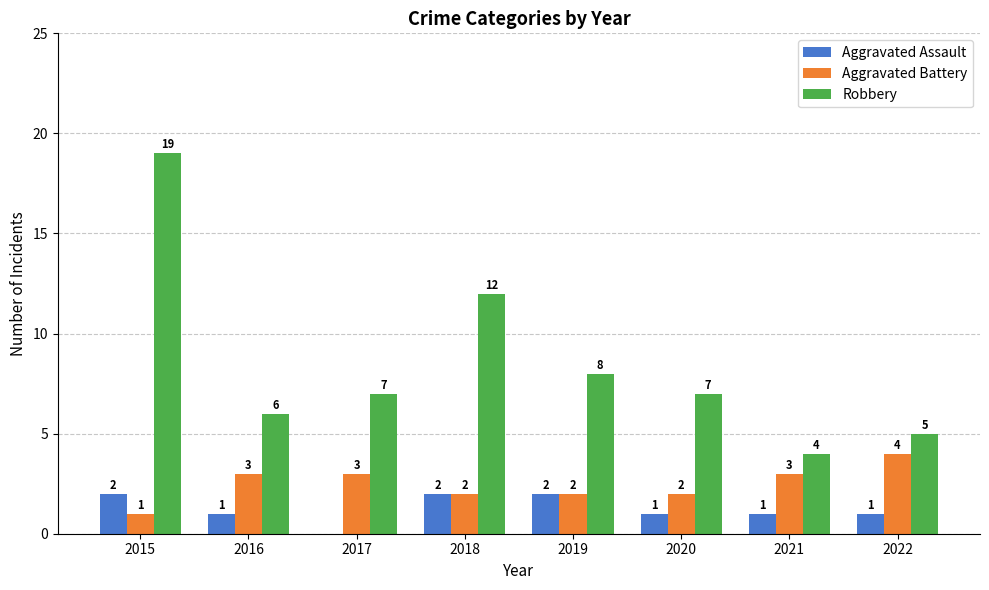

Is the value of Aggravated Battery at 2022 greater than the value of Robbery at 2020?

No